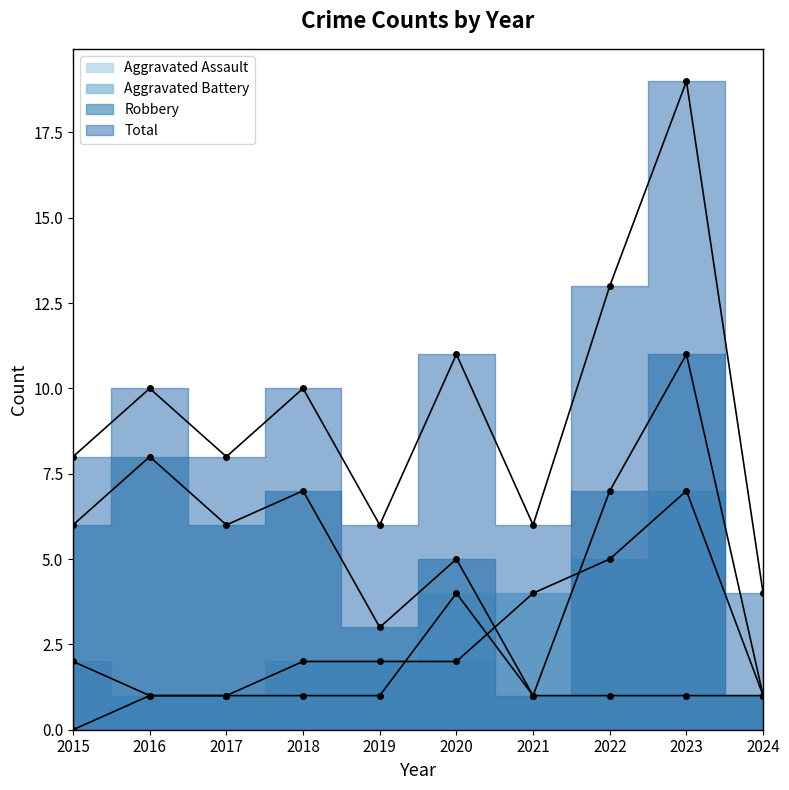

What is the difference between the Robbery values at 2016 and 2018?

1